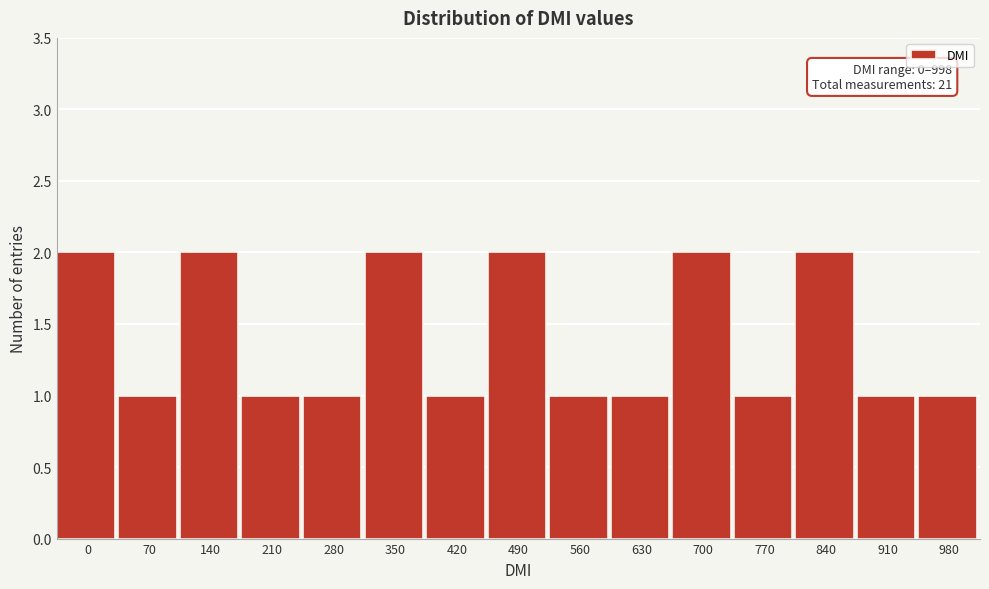

Reading left to right, list all the values displayed in this chart.

0=2	70=1	140=2	210=1	280=1	350=2	420=1	490=2	560=1	630=1	700=2	770=1	840=2	910=1	980=1